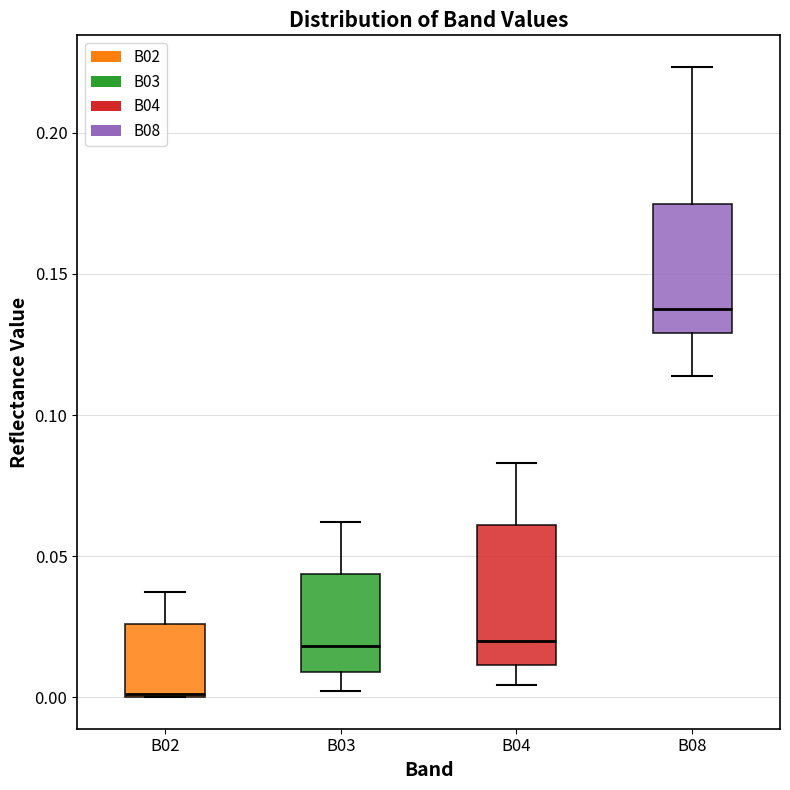

Reading left to right, transcribe this box plot: for each box, give where its median line is, the range the box spans, and where its two whiskers end, as read against the y-axis. The values are not printed on the chart, so give them approximately, as read against the axis.

B02: median 0.000, box 0.000 to 0.025, whiskers 0.000 to 0.040
B03: median 0.020, box 0.010 to 0.045, whiskers 0.000 to 0.060
B04: median 0.020, box 0.010 to 0.060, whiskers 0.005 to 0.085
B08: median 0.140, box 0.130 to 0.175, whiskers 0.115 to 0.225